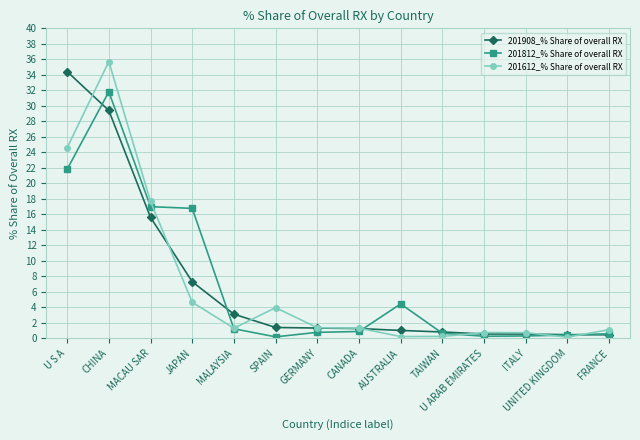

What are all the series names shown in the legend?

201908_% Share of overall RX, 201812_% Share of overall RX, 201612_% Share of overall RX